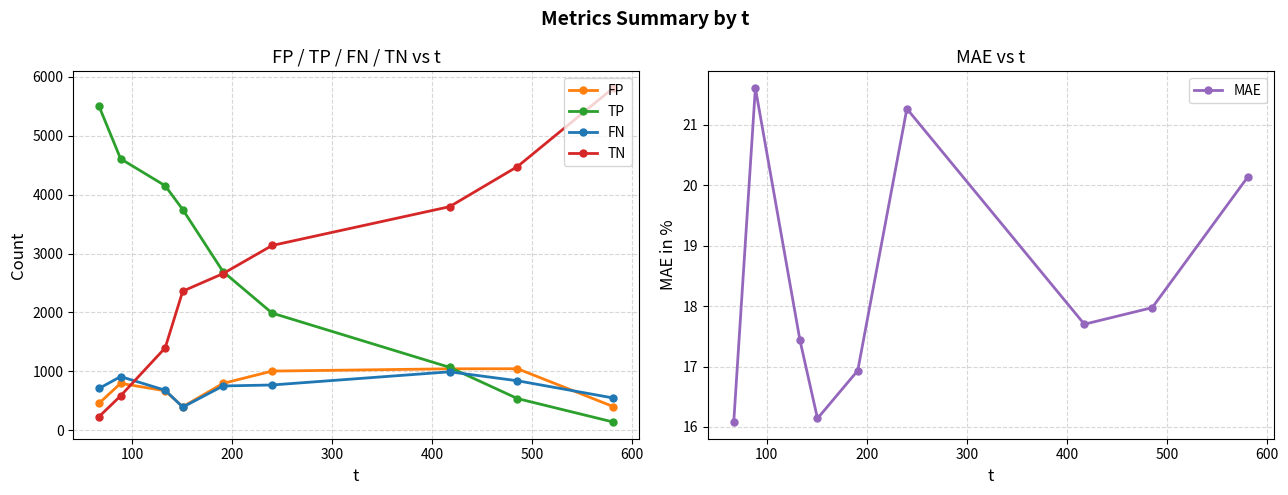

After their last crossing, which series has the higher values: TN or FN?

TN